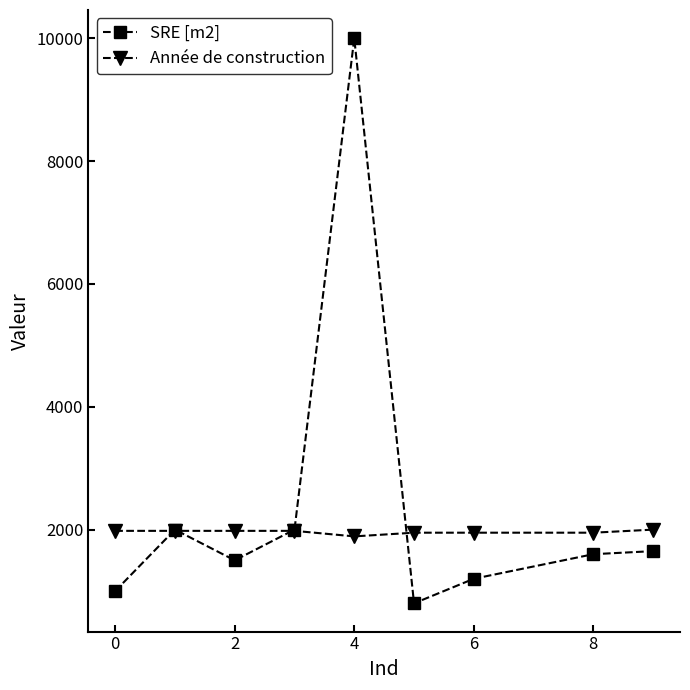

What is the value of the Année de construction point at the 3rd from the left?

1980